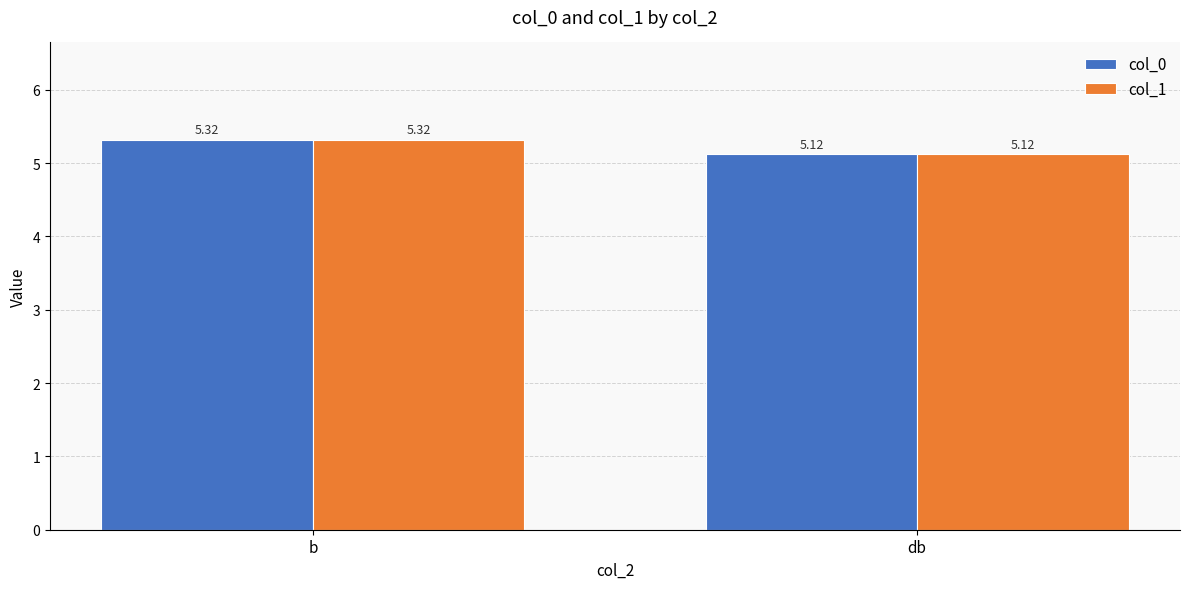

At how many categories does at least one series exceed 5?

2